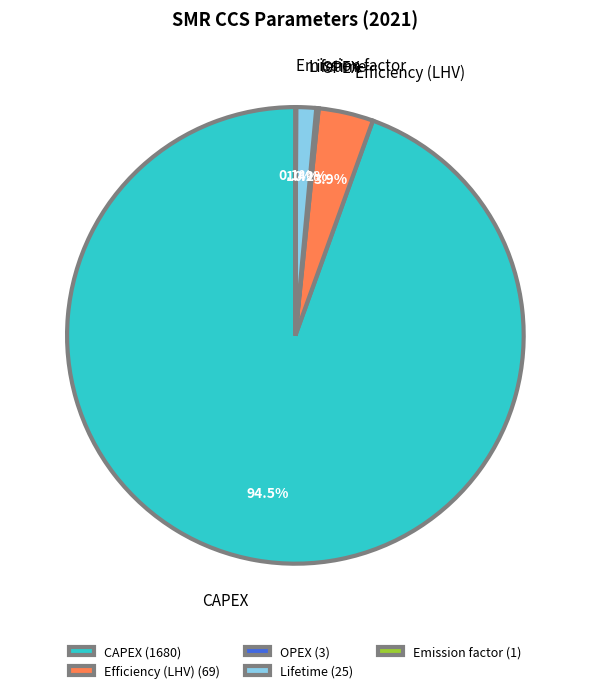

Which category has the biggest portion of the pie?

CAPEX